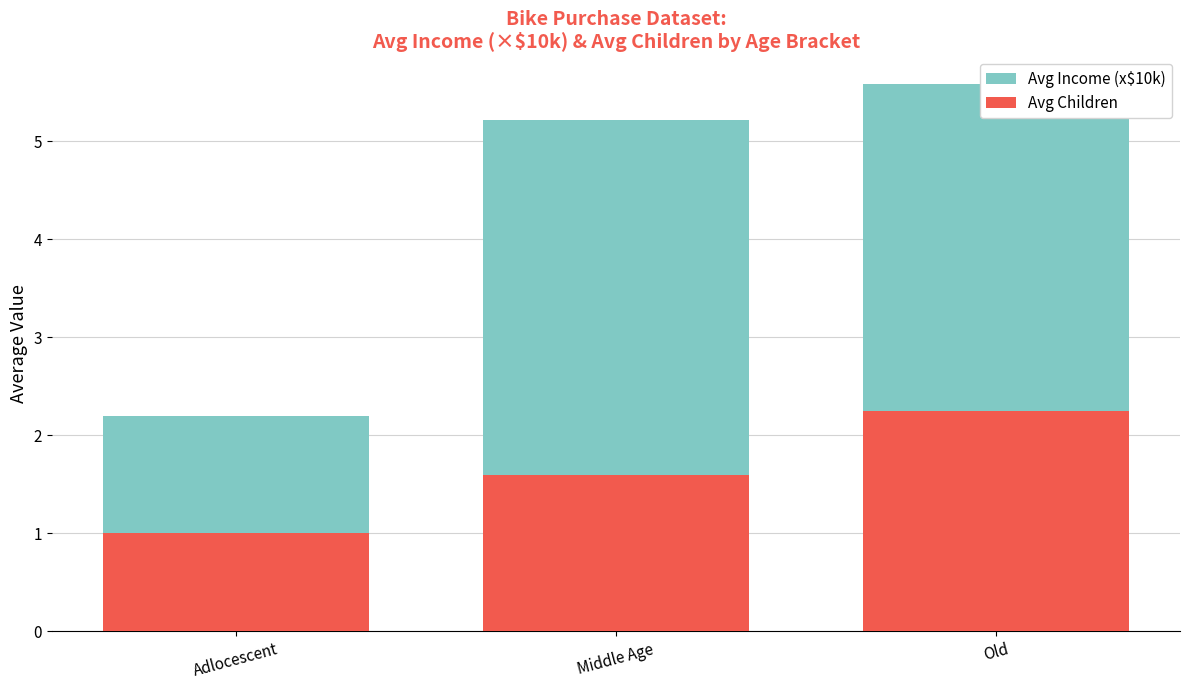

What is the sum of the Avg Children values at Middle Age and Old?

3.8